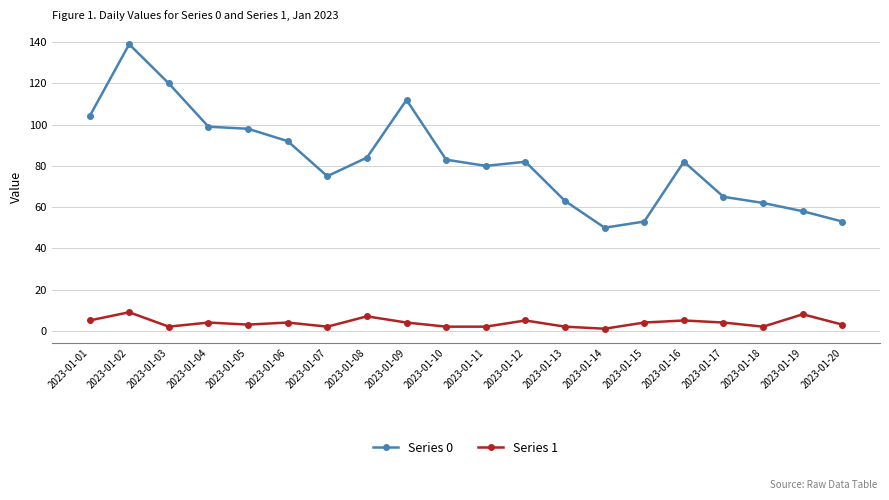

What is the value of the Series 1 point at the 14th from the left?

1